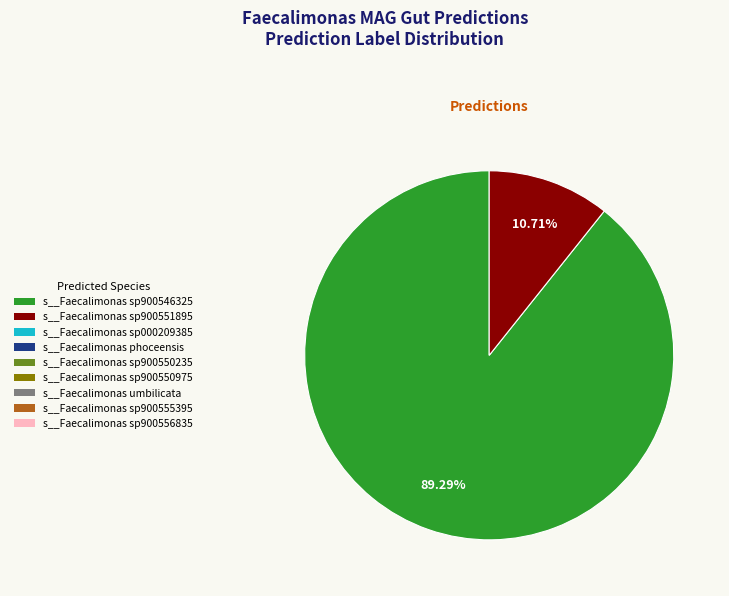

Is there a majority slice in this chart?

Yes